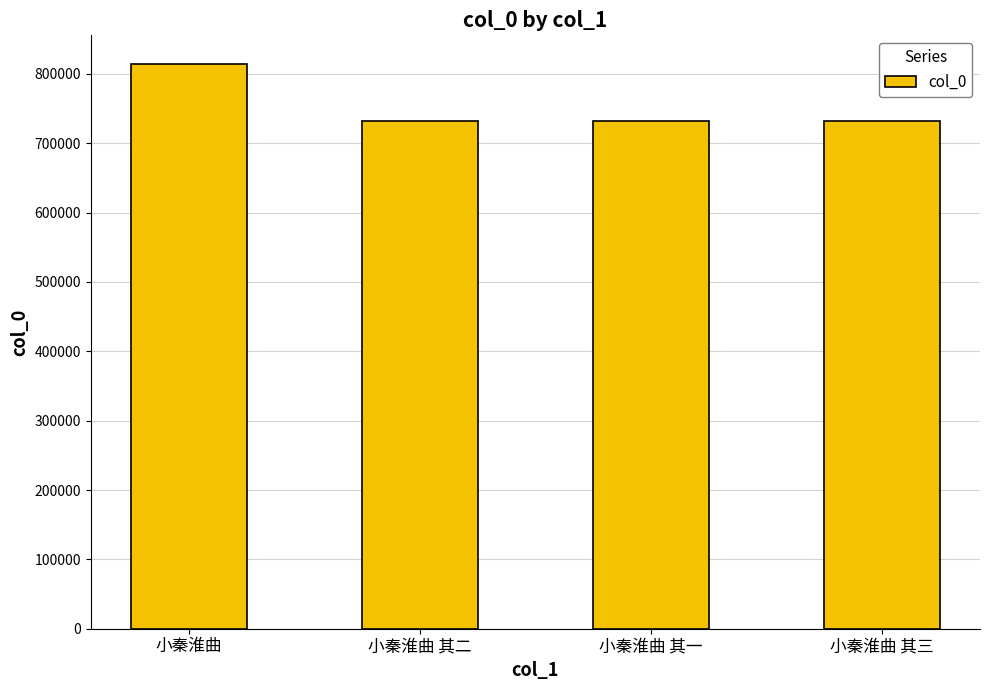

Is it true that the value at 小秦淮曲 其一 is 732024?

True